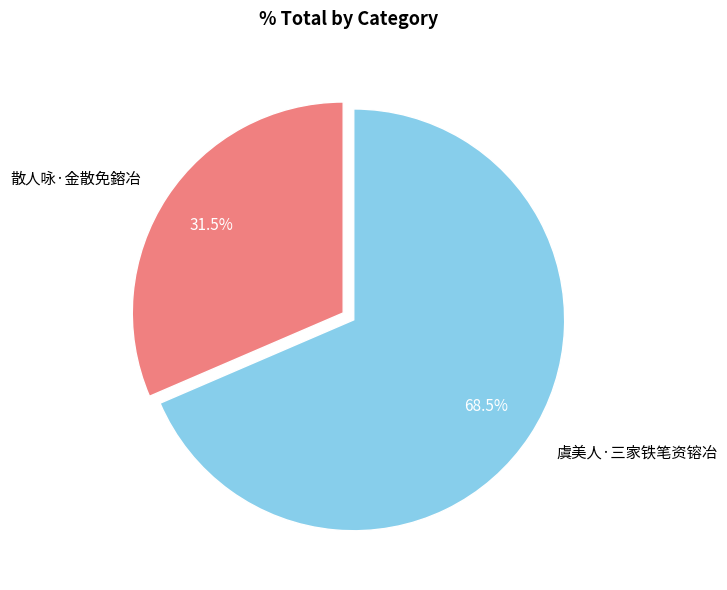

Count the number of slices in the pie.

2